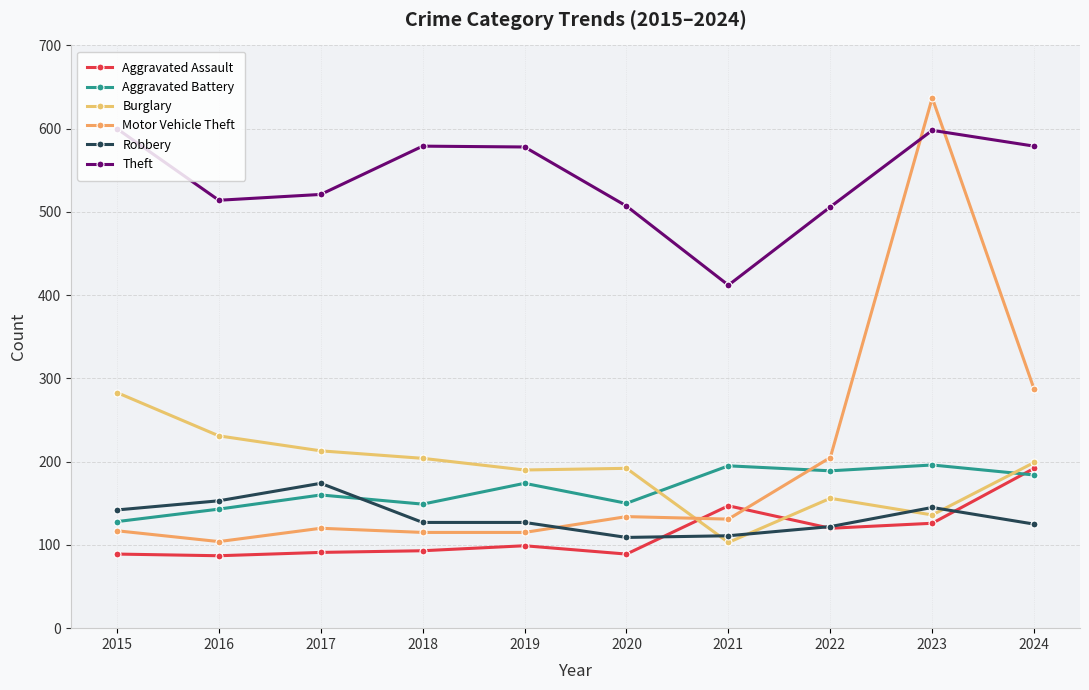

True or false: Theft and Aggravated Battery intersect in this chart.

False